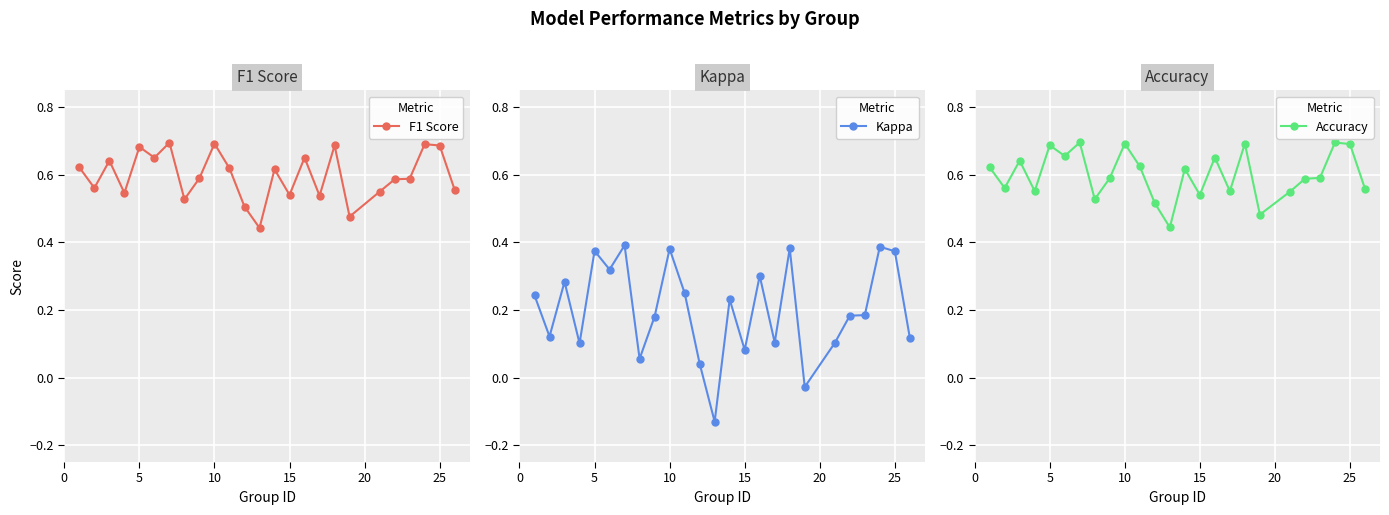

Reading right to left, list all the values displayed in this chart.

F1 Score: 0.6	0.7	0.7	0.6	0.6	0.6	0.5	0.7	0.5	0.7	0.5	0.6	0.4	0.5	0.6	0.7	0.6	0.5	0.7	0.7	0.7	0.5	0.6	0.6	0.6
Kappa: 0.1	0.4	0.4	0.2	0.2	0.1	-0.0	0.4	0.1	0.3	0.1	0.2	-0.1	0.0	0.2	0.4	0.2	0.1	0.4	0.3	0.4	0.1	0.3	0.1	0.2
Accuracy: 0.6	0.7	0.7	0.6	0.6	0.6	0.5	0.7	0.6	0.7	0.5	0.6	0.4	0.5	0.6	0.7	0.6	0.5	0.7	0.7	0.7	0.6	0.6	0.6	0.6